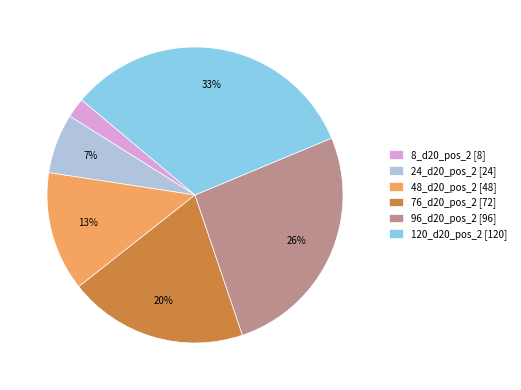

Which category has the smallest portion of the pie?

8_d20_pos_2 [8]